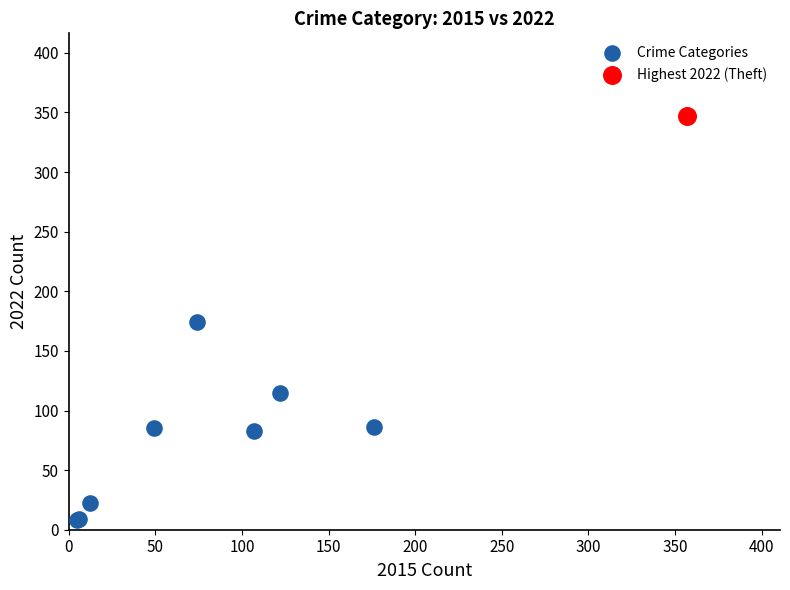

What are all the series names shown in the legend?

Crime Categories, Highest 2022 (Theft)